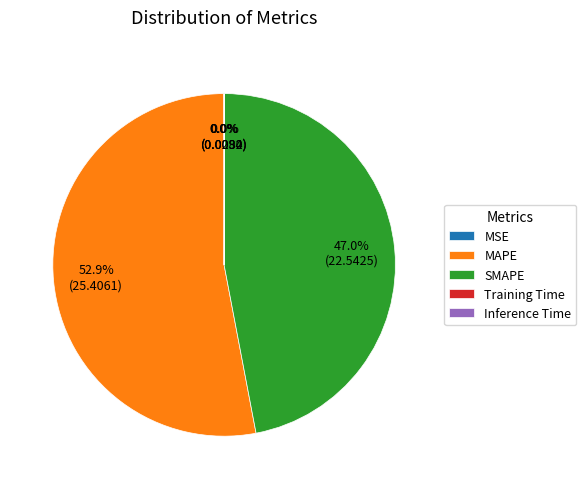

What is the largest slice in the pie chart?

MAPE